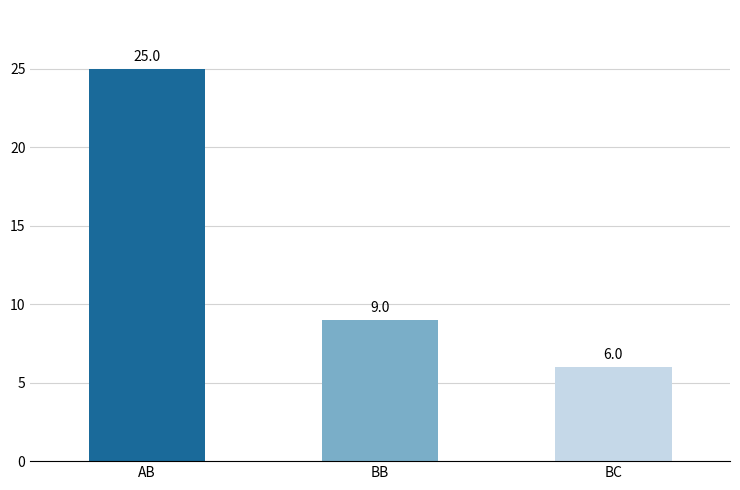

At which label does the data first exceed 9?

AB